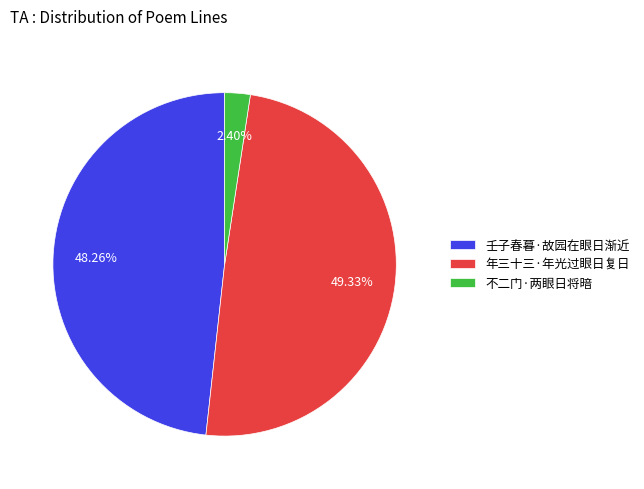

What is the smallest slice in the pie chart?

不二门·两眼日将暗